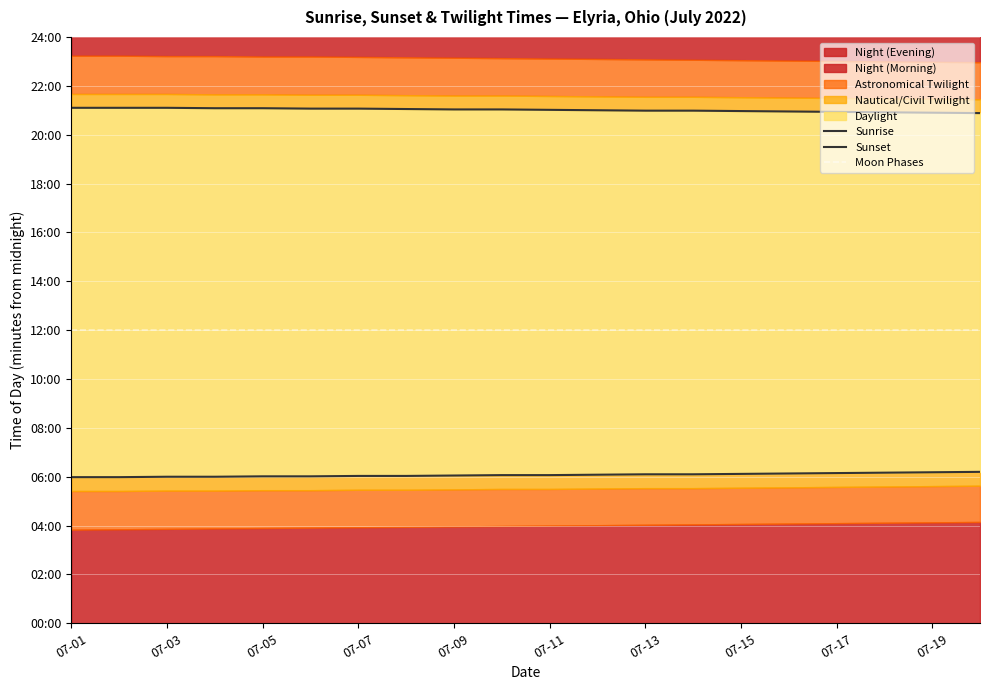

What is the difference between the maximum and minimum values in the Sunset series?

13